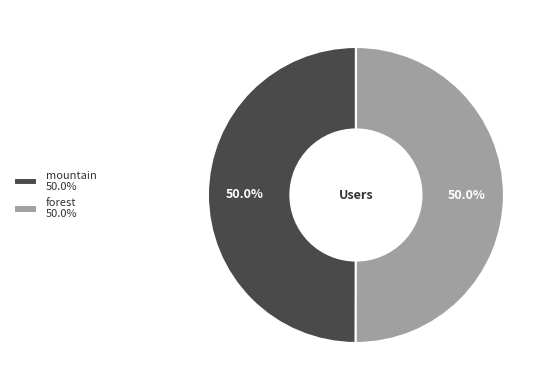

What is the ratio of the value at mountain to the value at forest?

1.0